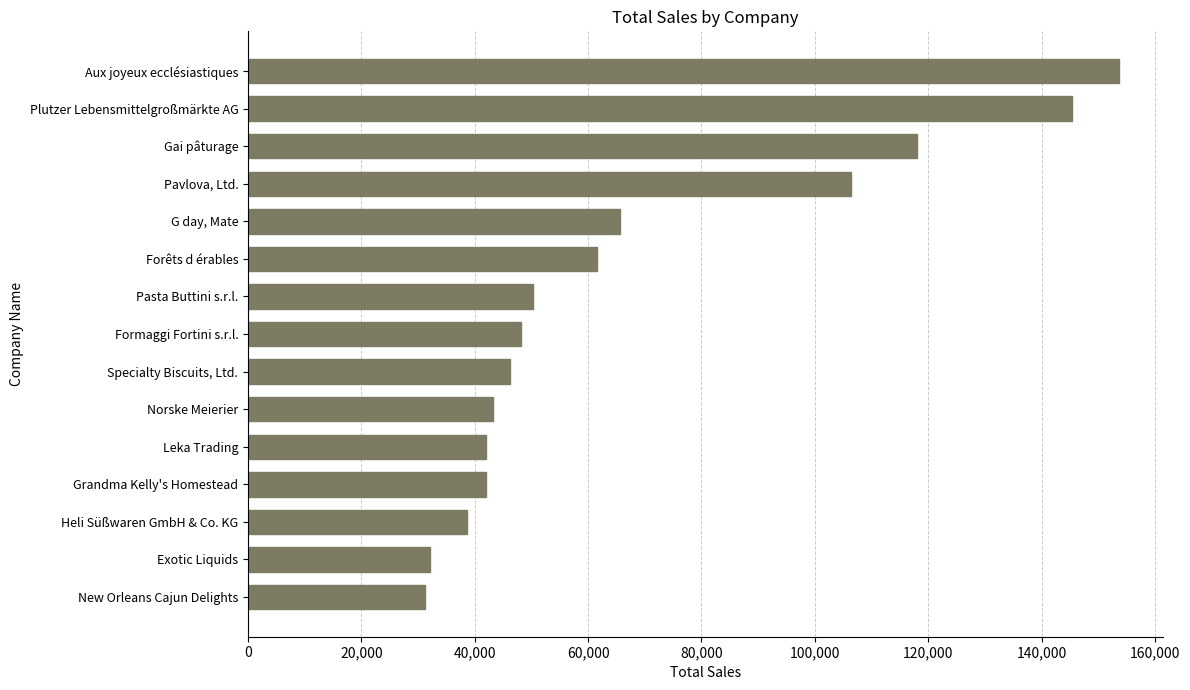

Are the bars horizontal?

Yes